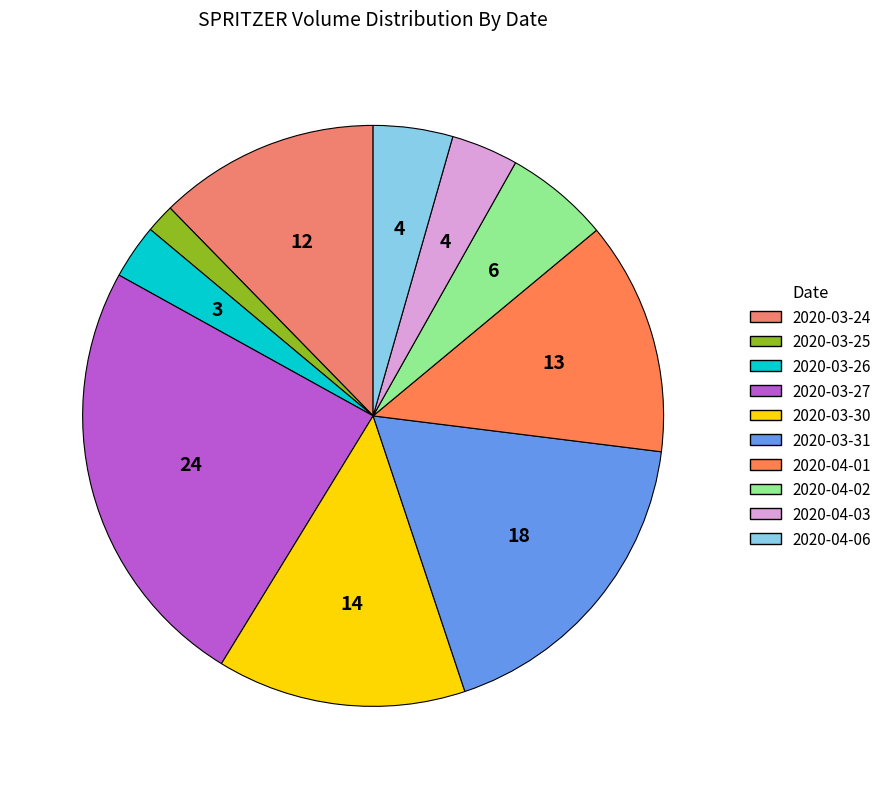

What percentage is the 2020-03-25 slice, to the nearest percent?

2%